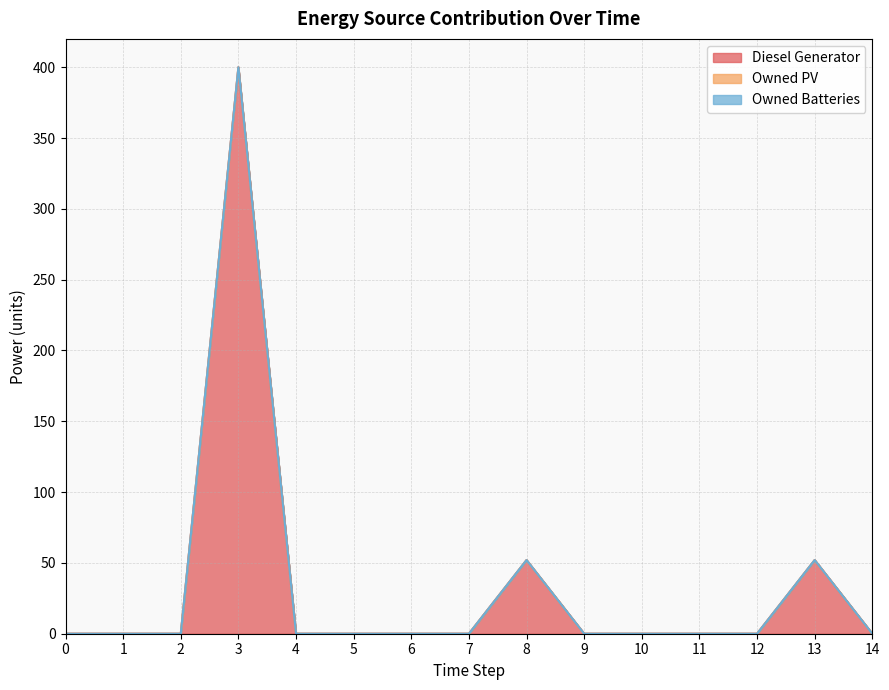

What is the difference between the second highest and minimum values in the Diesel Generator series?

52